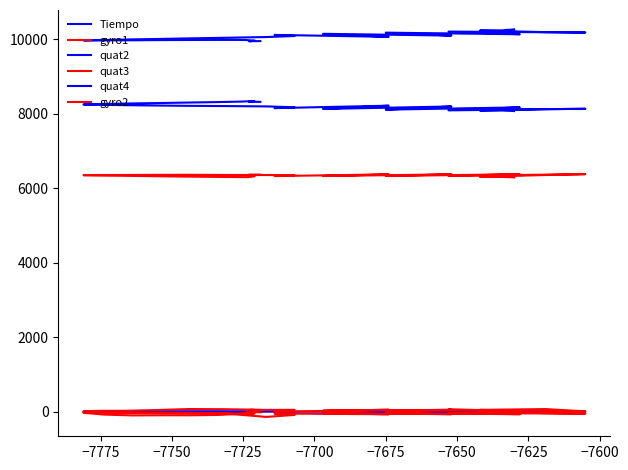

How many values in the quat4 series are below 9996?

20